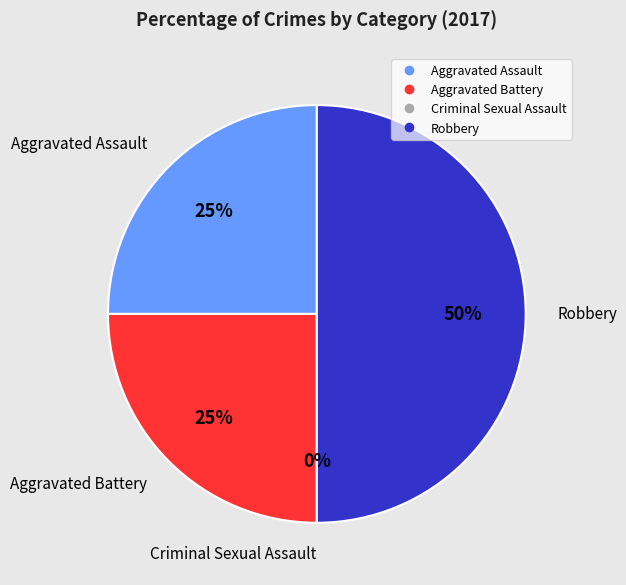

Which slice is the largest?

Robbery